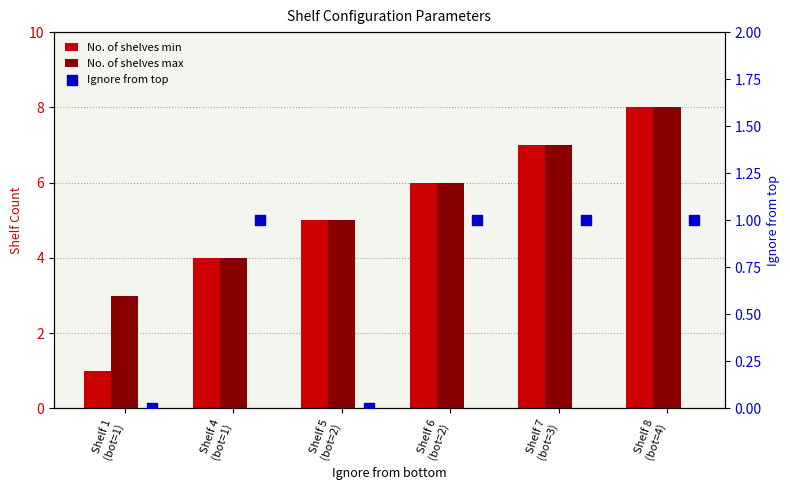

Which series has the largest Y range (max minus min)?

No. of shelves min